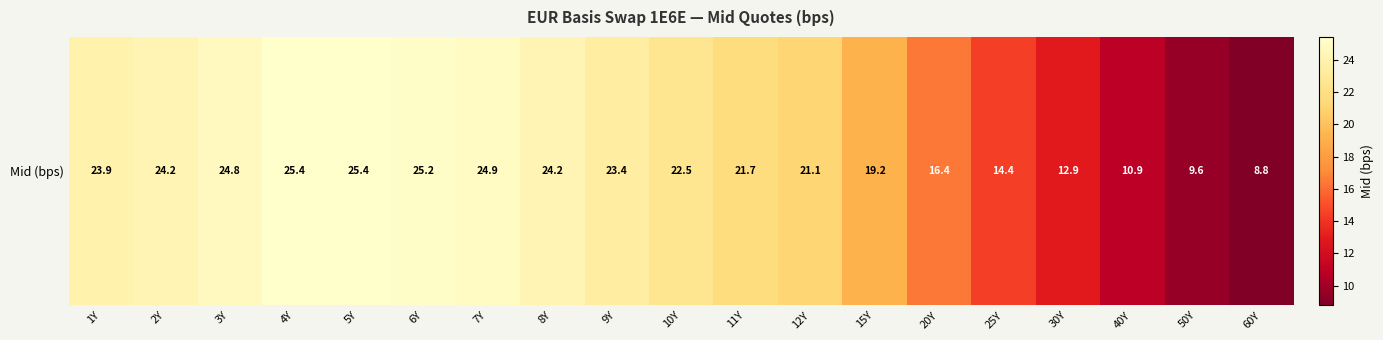

What is the minimum value shown in the chart?

8.8